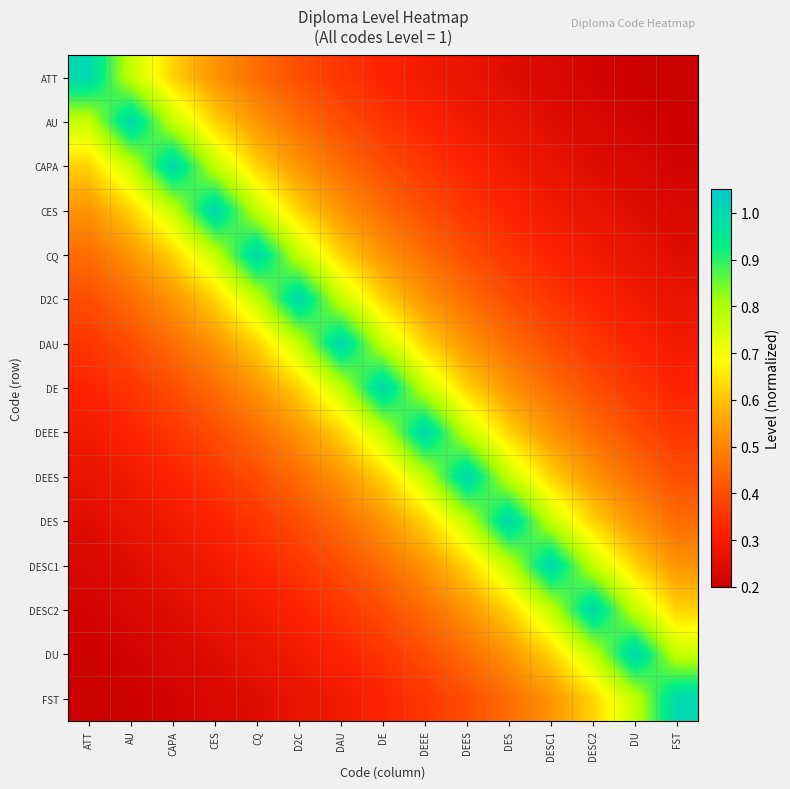

Rank the series at DAU from lowest to highest value.

FST, DU, ATT, DESC2, AU, DESC1, CAPA, DES, CES, DEES, CQ, DEEE, D2C, DE, DAU